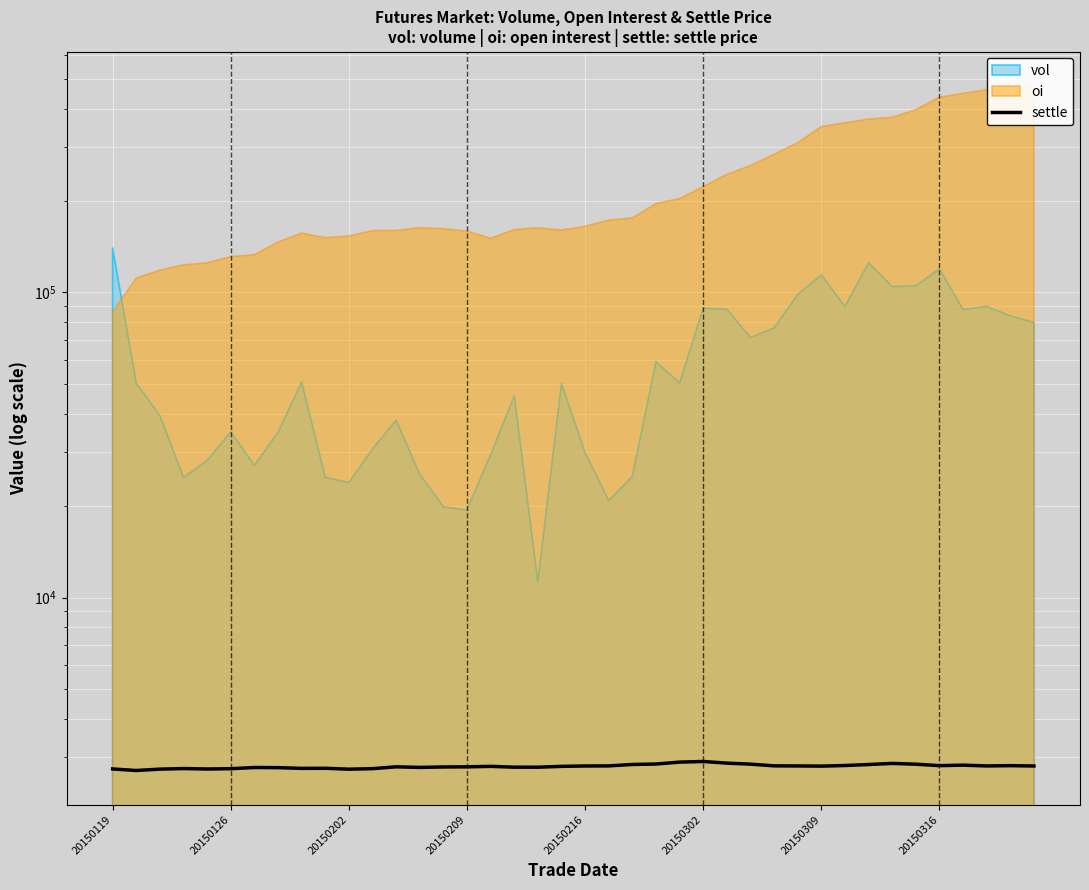

What is the minimum value shown in the chart?

2709